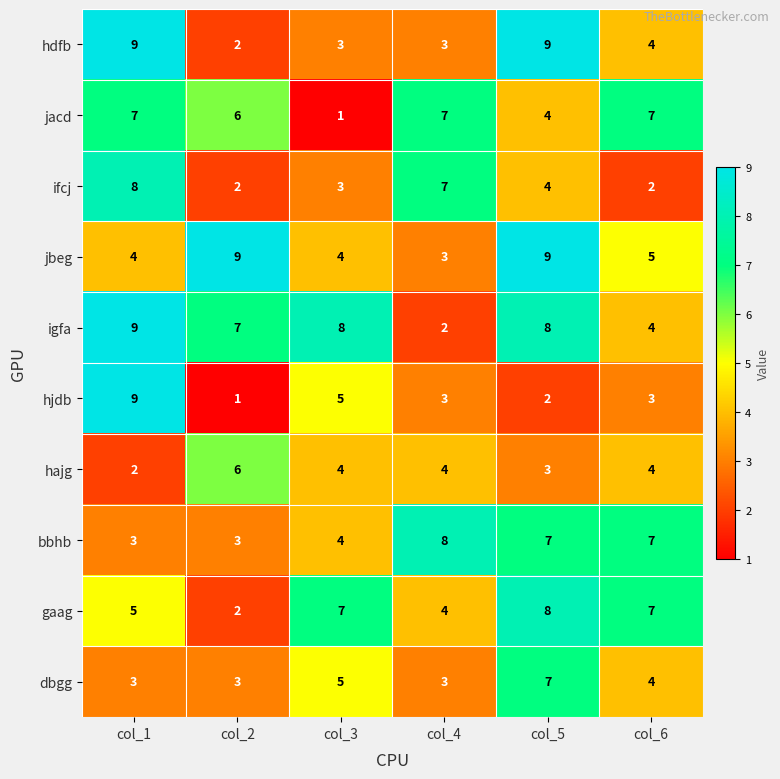

What is the average value of the hjdb series?

4